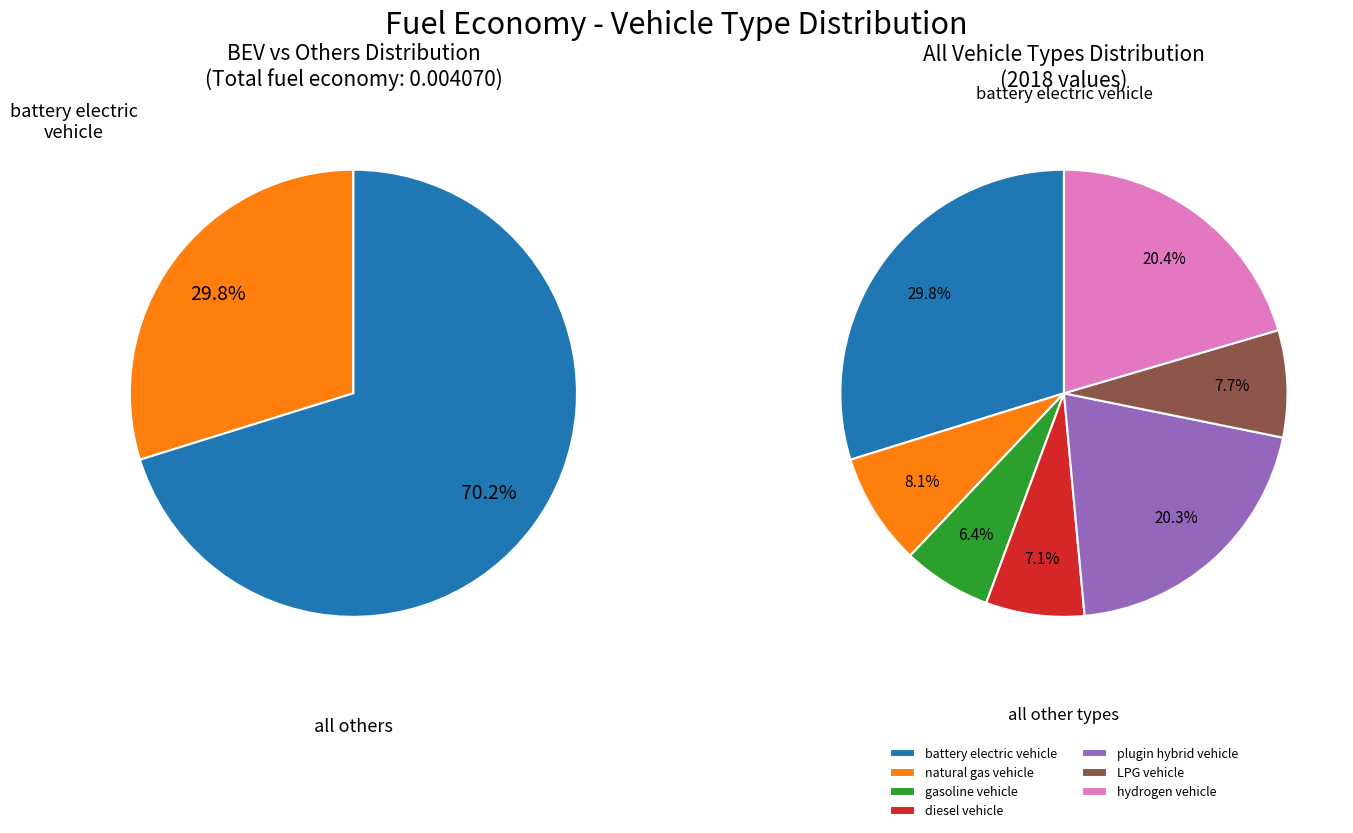

The natural gas vehicle slice represents 8% of the pie. True or false?

True